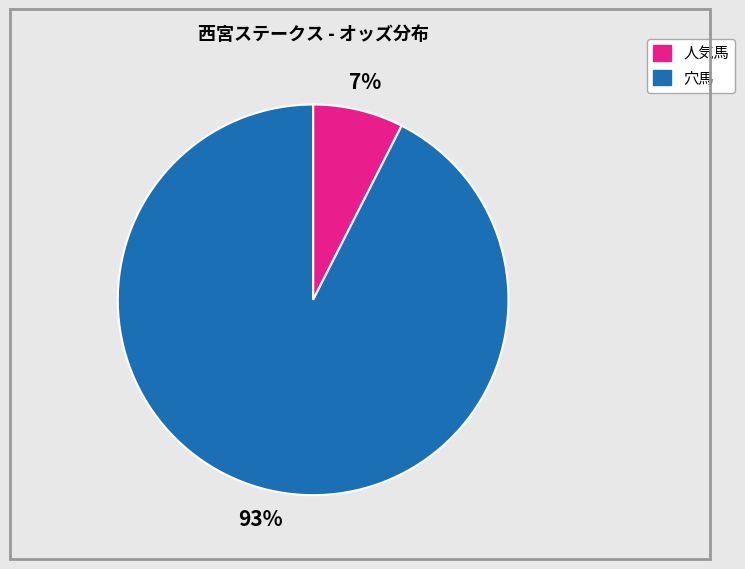

Does any single category account for the majority?

Yes